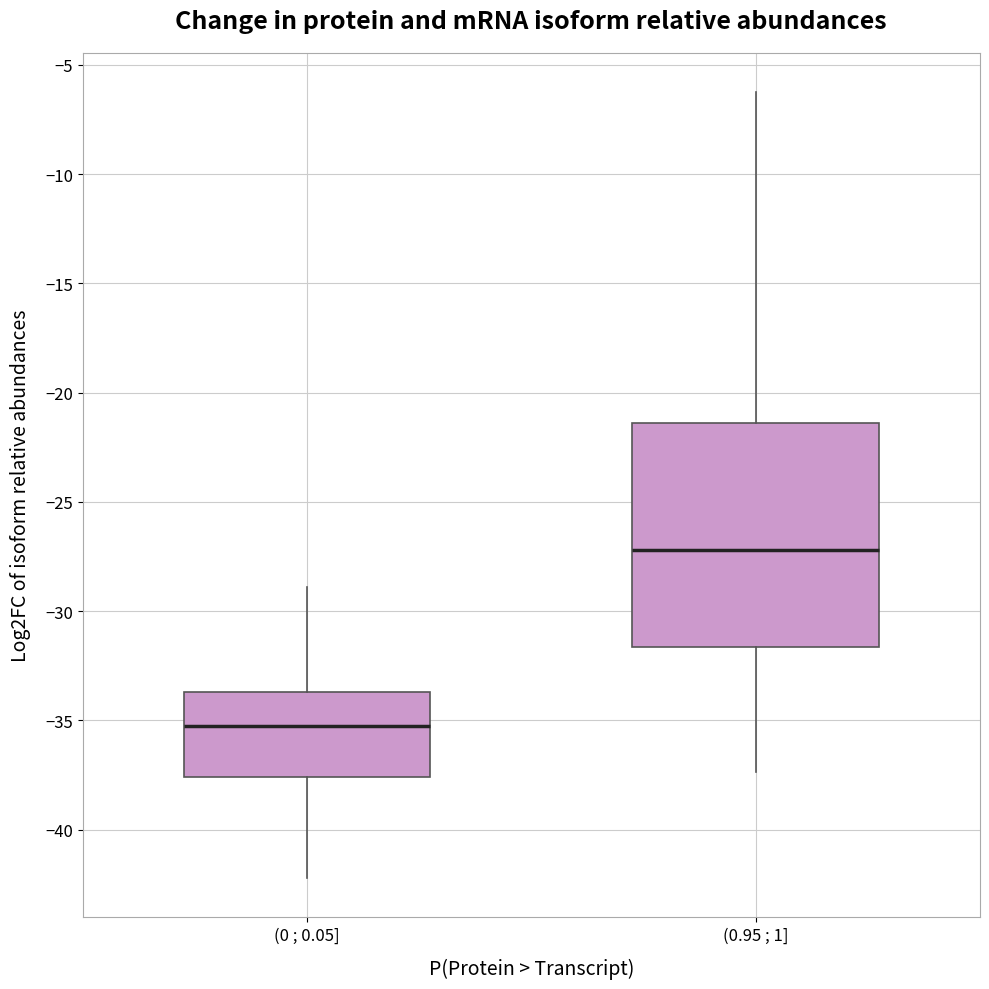

Reading left to right, read every box against the y-axis: the position of its median line, the range the box covers, and the ends of its whiskers. The values are not printed on the chart, so give them approximately, as read against the axis.

(0 ; 0.05]: median -35.5, box -37.5 to -33.5, whiskers -42.0 to -29.0
(0.95 ; 1]: median -27.0, box -31.5 to -21.5, whiskers -37.5 to -6.5